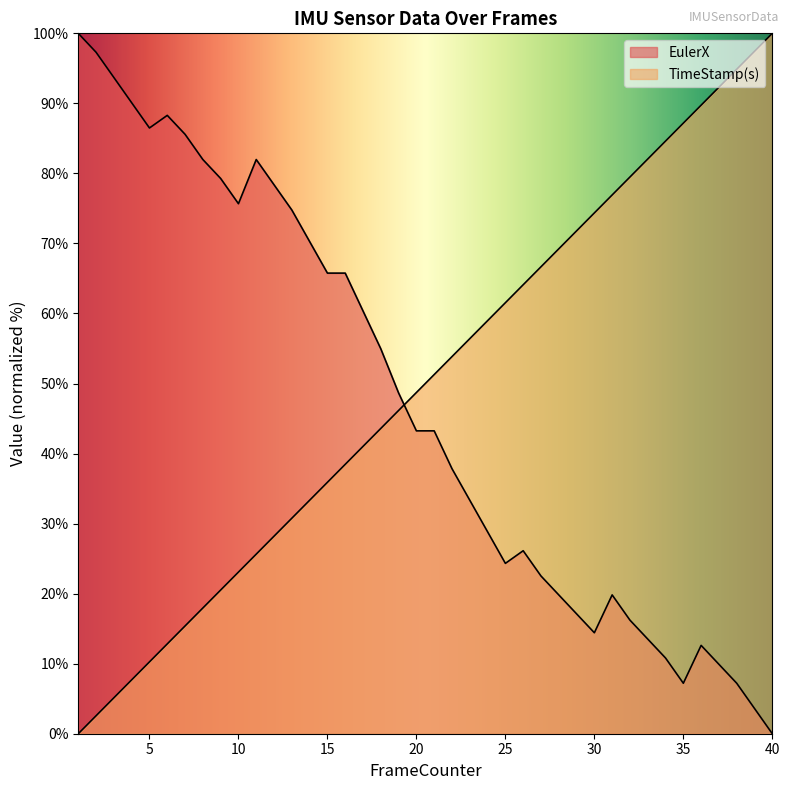

Which has a higher value, 25 or 35?

25